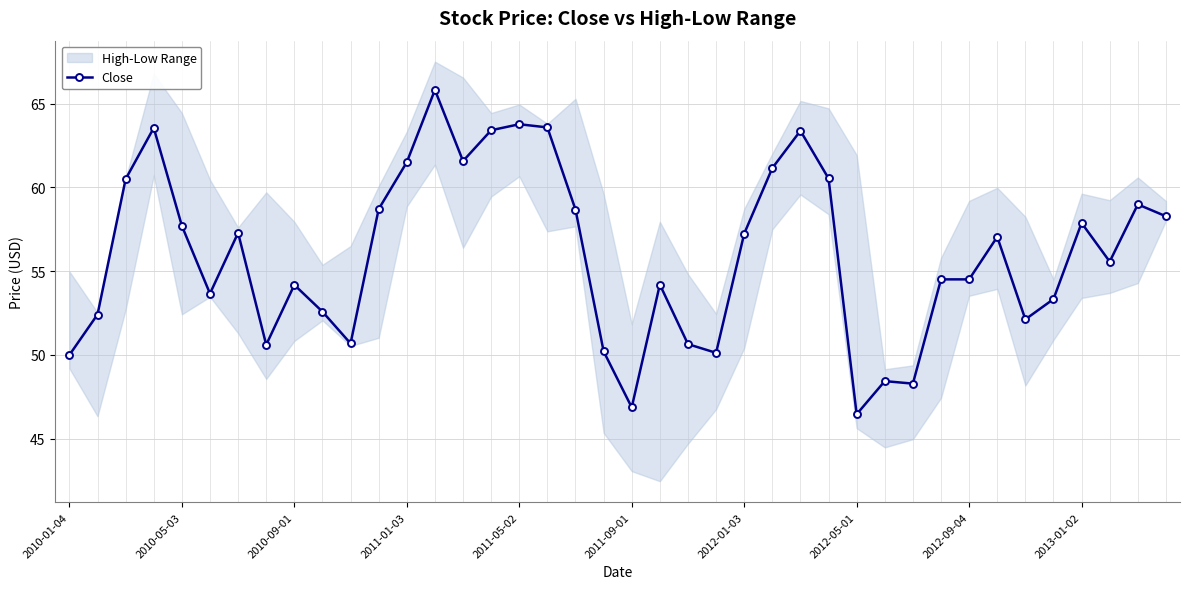

How many lines are shown in the chart?

1